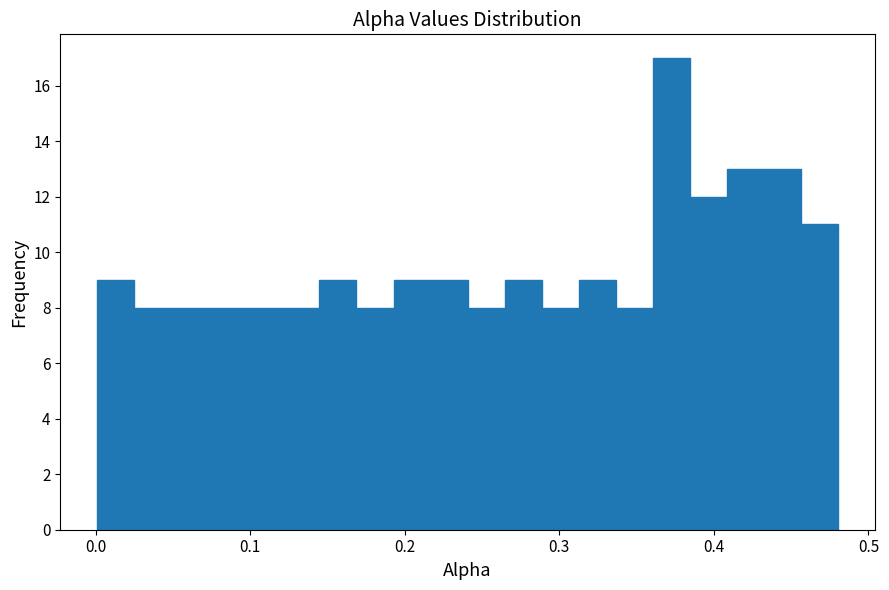

Around what value on the x-axis is the tallest bar? Give the approximate position of its centre, as read against the axis.

0.37